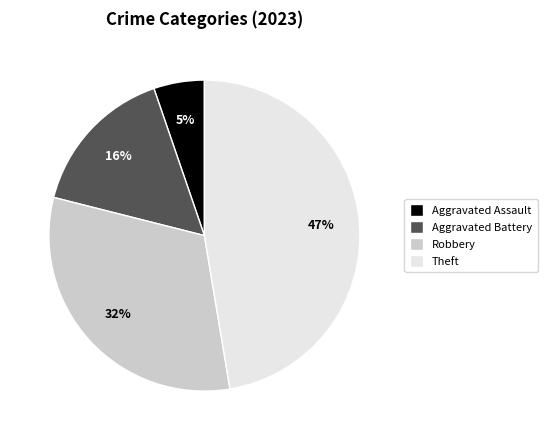

Is there a majority slice in this chart?

No